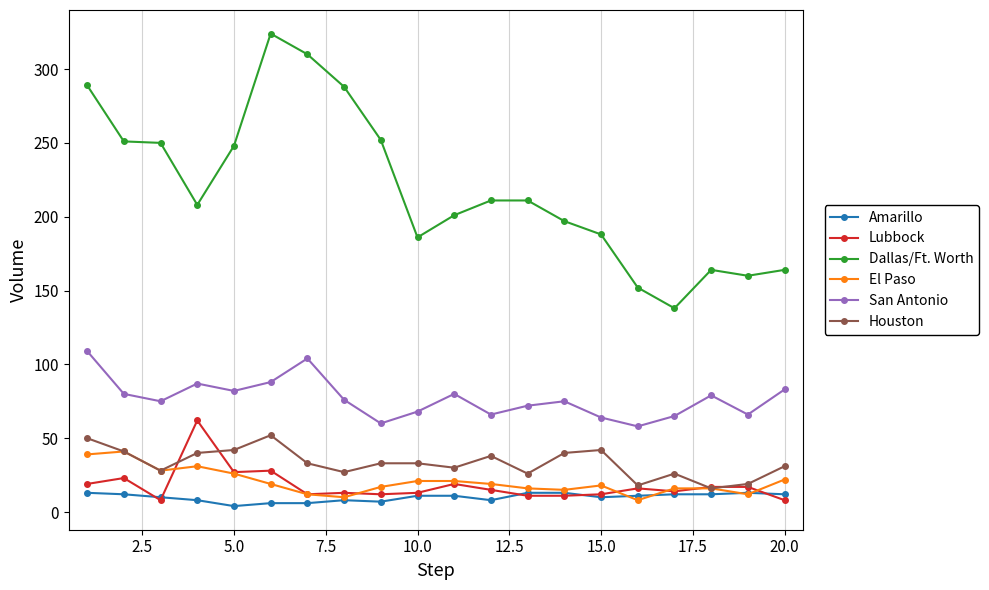

Which series has the widest spread of values?

Dallas/Ft. Worth